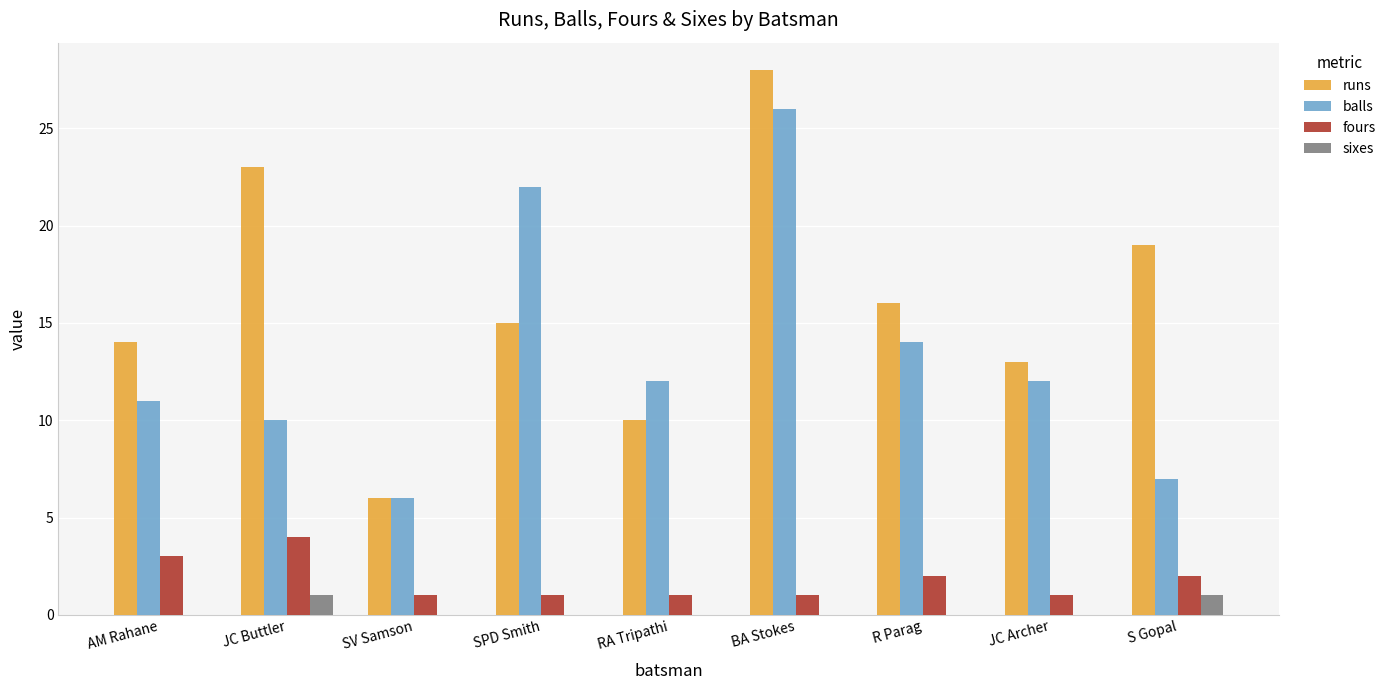

Reading left to right, extract all data points from this chart.

runs: AM Rahane=14	JC Buttler=23	SV Samson=6	SPD Smith=15	RA Tripathi=10	BA Stokes=28	R Parag=16	JC Archer=13	S Gopal=19
balls: AM Rahane=11	JC Buttler=10	SV Samson=6	SPD Smith=22	RA Tripathi=12	BA Stokes=26	R Parag=14	JC Archer=12	S Gopal=7
fours: AM Rahane=3	JC Buttler=4	SV Samson=1	SPD Smith=1	RA Tripathi=1	BA Stokes=1	R Parag=2	JC Archer=1	S Gopal=2
sixes: AM Rahane=0	JC Buttler=1	SV Samson=0	SPD Smith=0	RA Tripathi=0	BA Stokes=0	R Parag=0	JC Archer=0	S Gopal=1